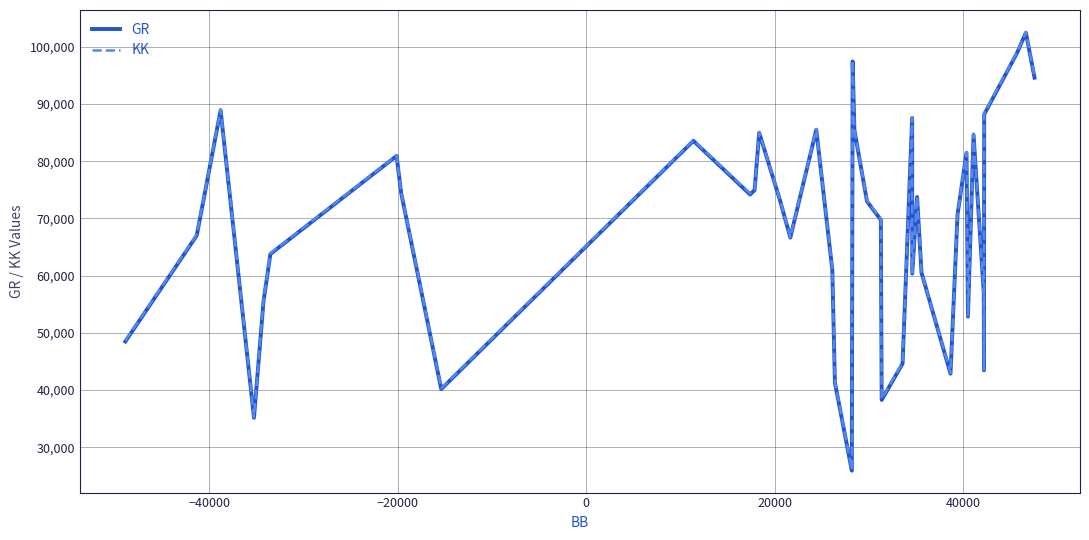

Which series has the largest range (max minus min)?

GR